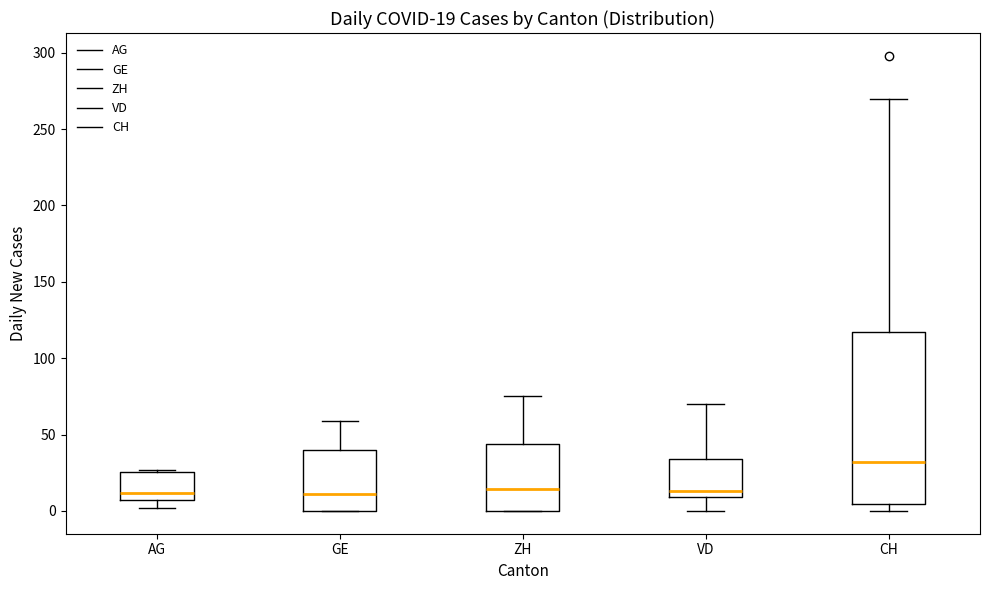

Which box's median line is the highest?

CH